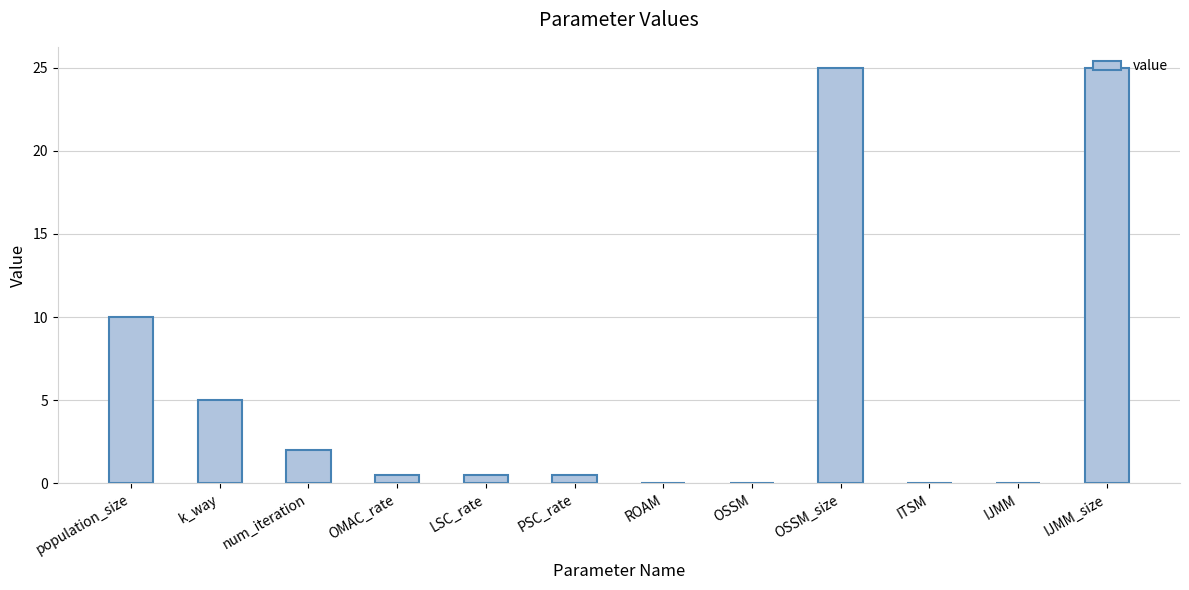

What is the sum of all values?

68.7